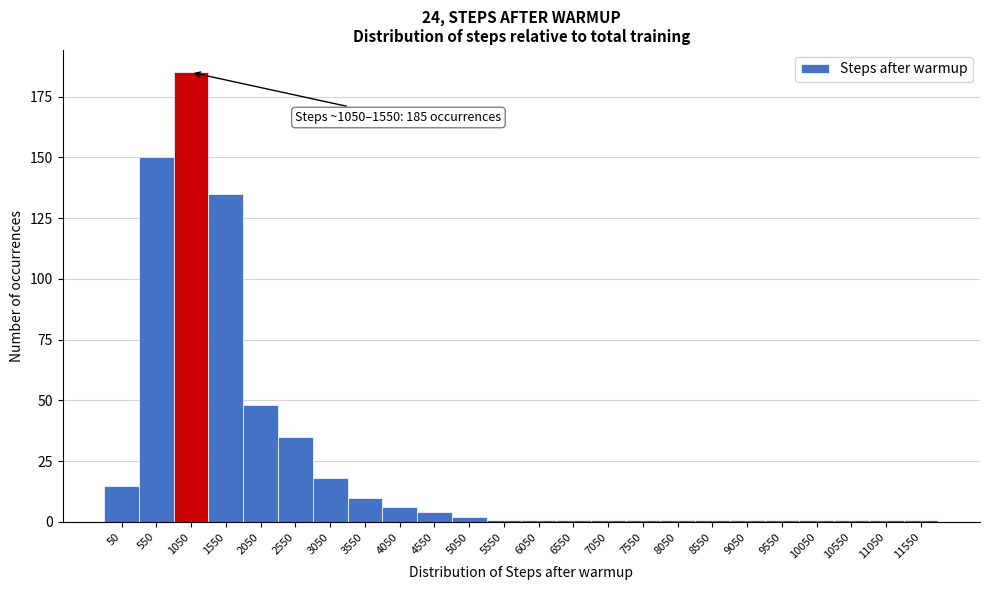

Reading left to right, list all the values displayed in this chart.

15	150	185	135	48	35	18	10	6	4	2	1	1	1	1	1	1	1	1	1	1	1	1	1